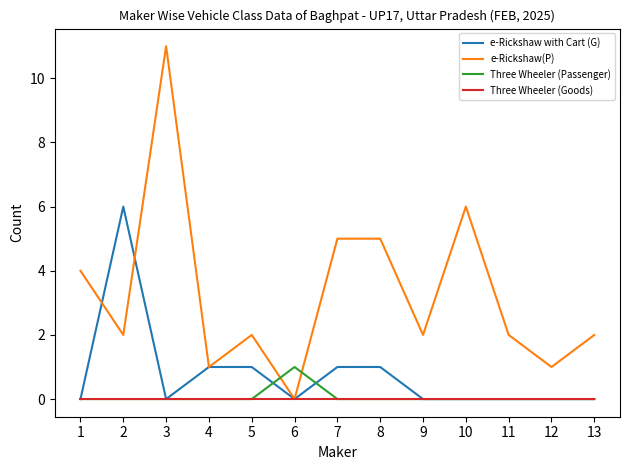

Count the number of categories in the chart.

13